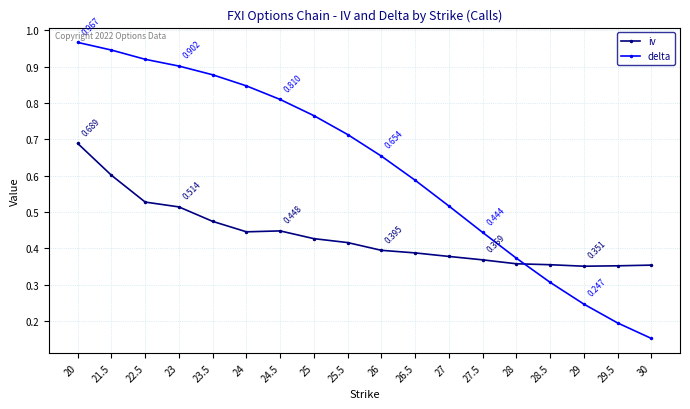

What position from the left is 23.5?

5